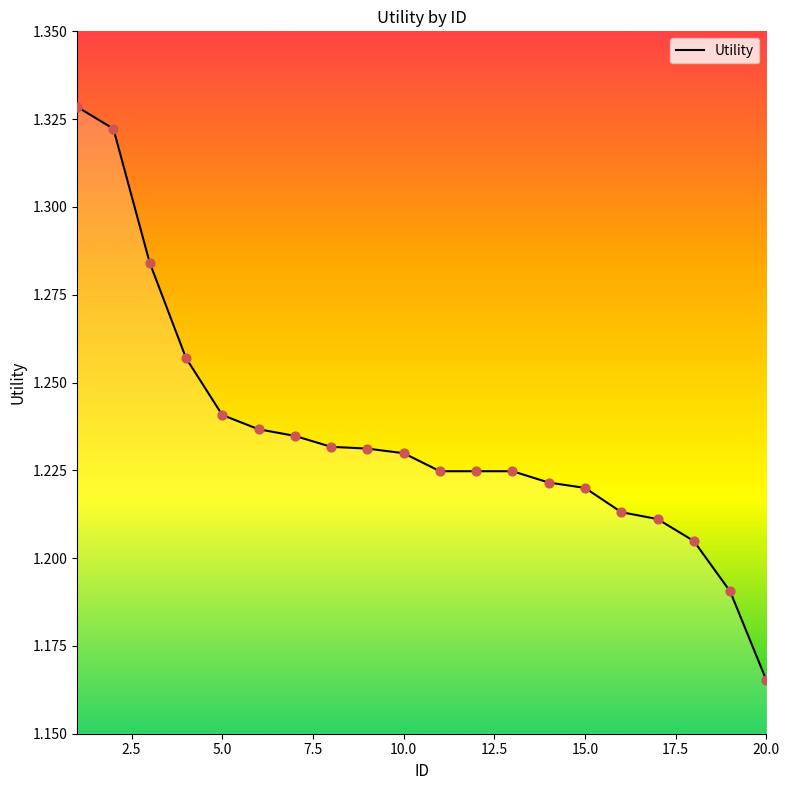

How many lines are shown in the chart?

1